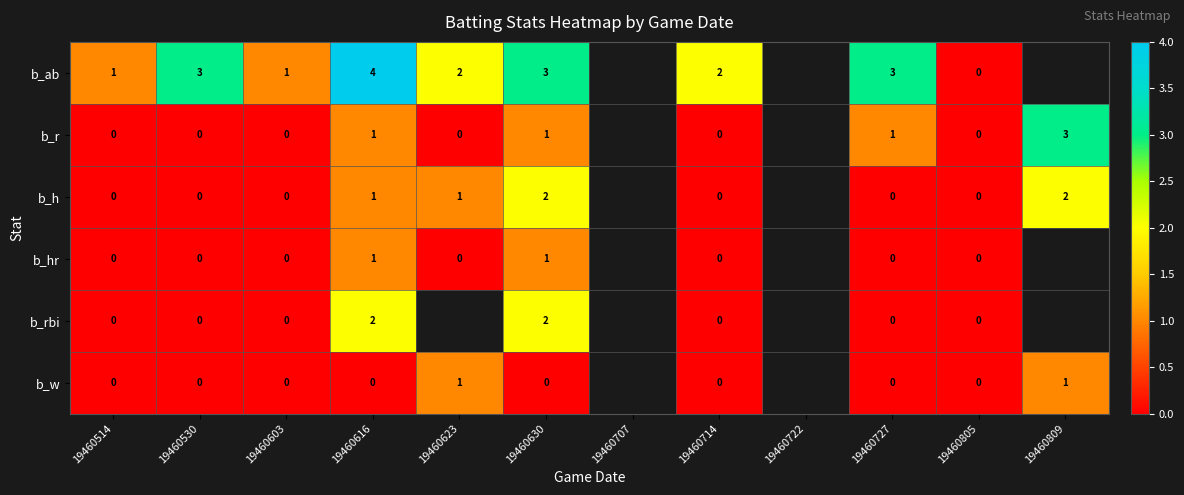

What is the difference between the highest and lowest values at 19460603?

1